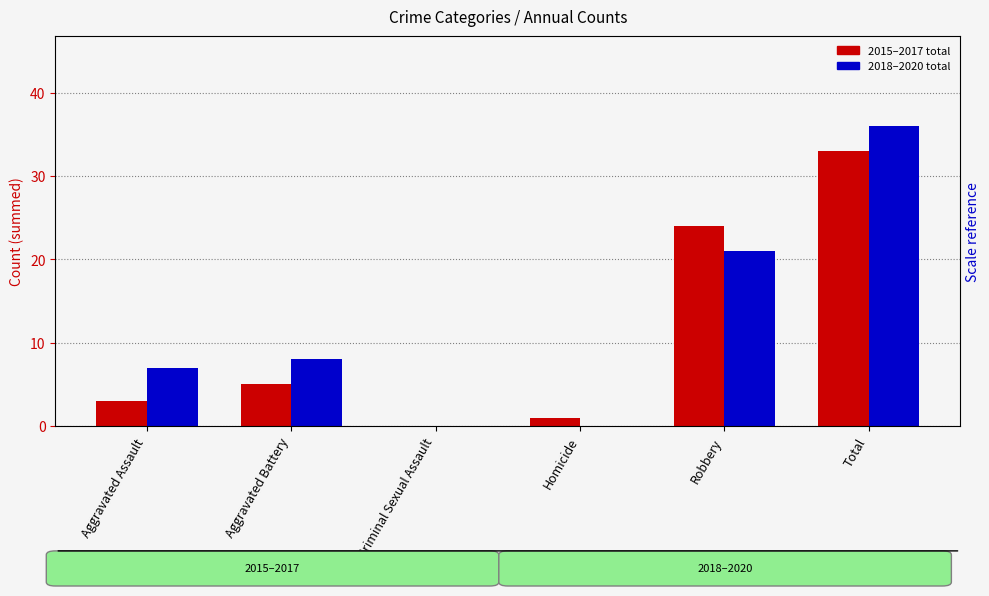

What is the sum of all 2015–2017 total values?

66